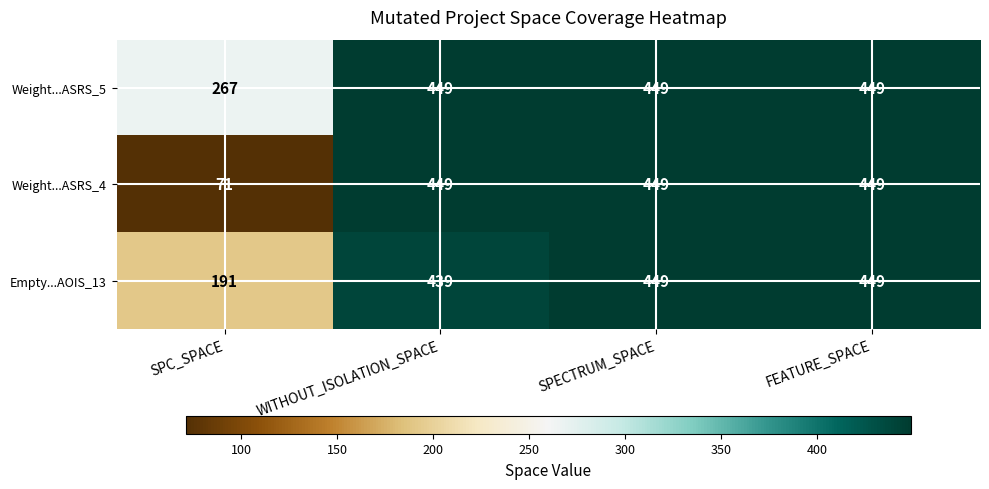

Reading right to left, transcribe all the data shown in this chart.

Weight...ASRS_5: 449	449	449	267
Weight...ASRS_4: 449	449	449	71
Empty...AOIS_13: 449	449	439	191